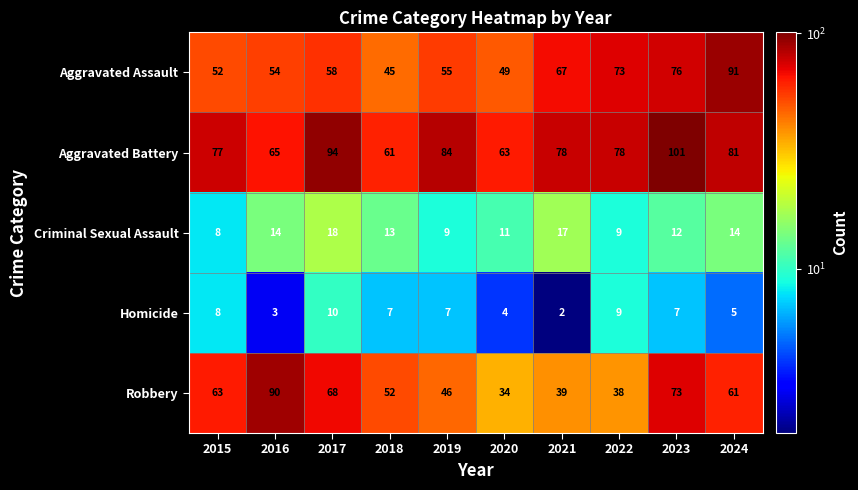

Is it true that Robbery equals 38 at 2024?

False